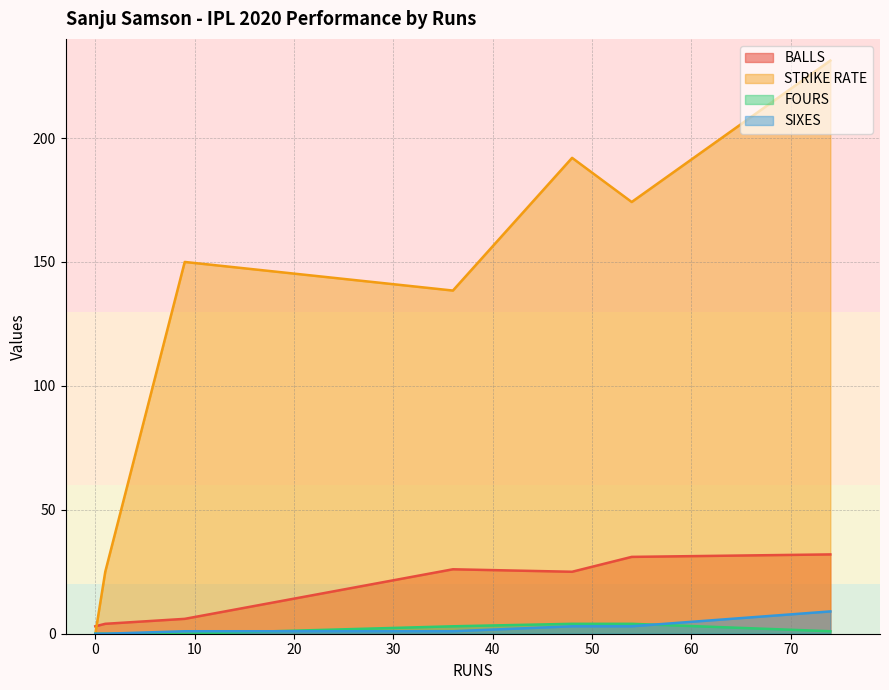

True or false: STRIKE RATE and BALLS cross at least once.

True